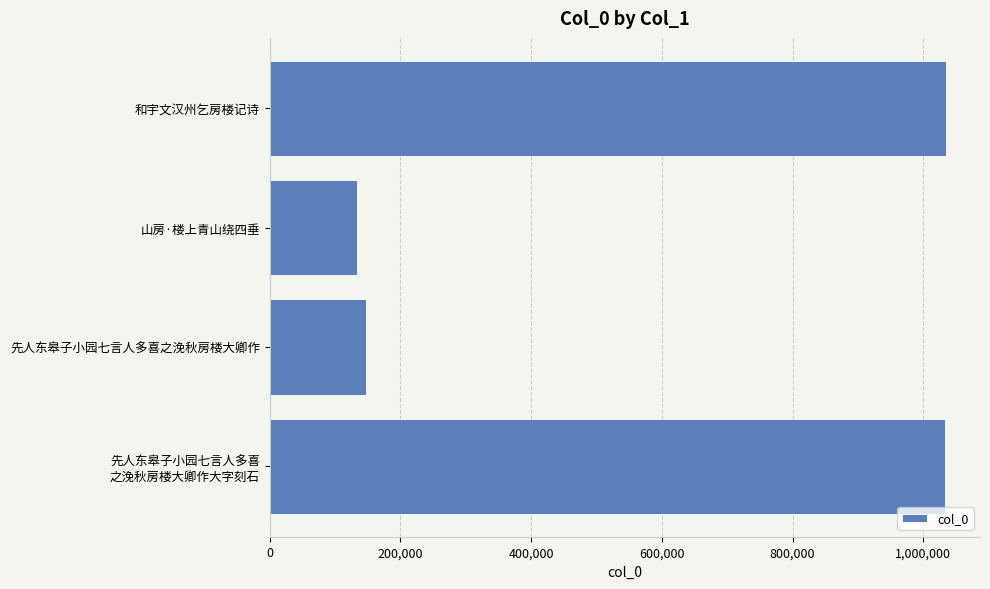

What is the difference between the maximum and minimum values?

901563